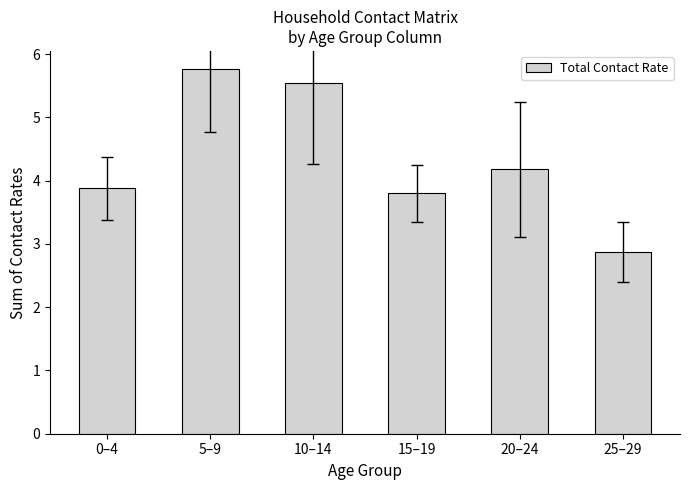

At which category does the chart reach its minimum across all series?

25–29